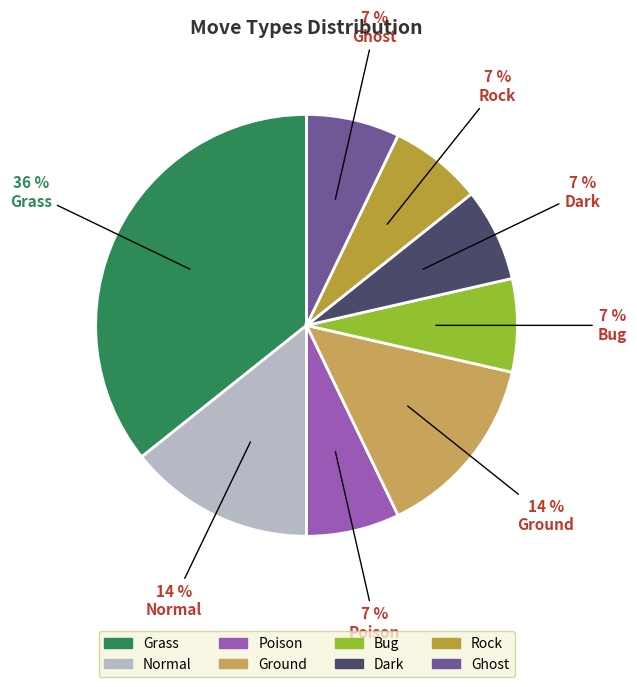

How many segments does this pie chart have?

8